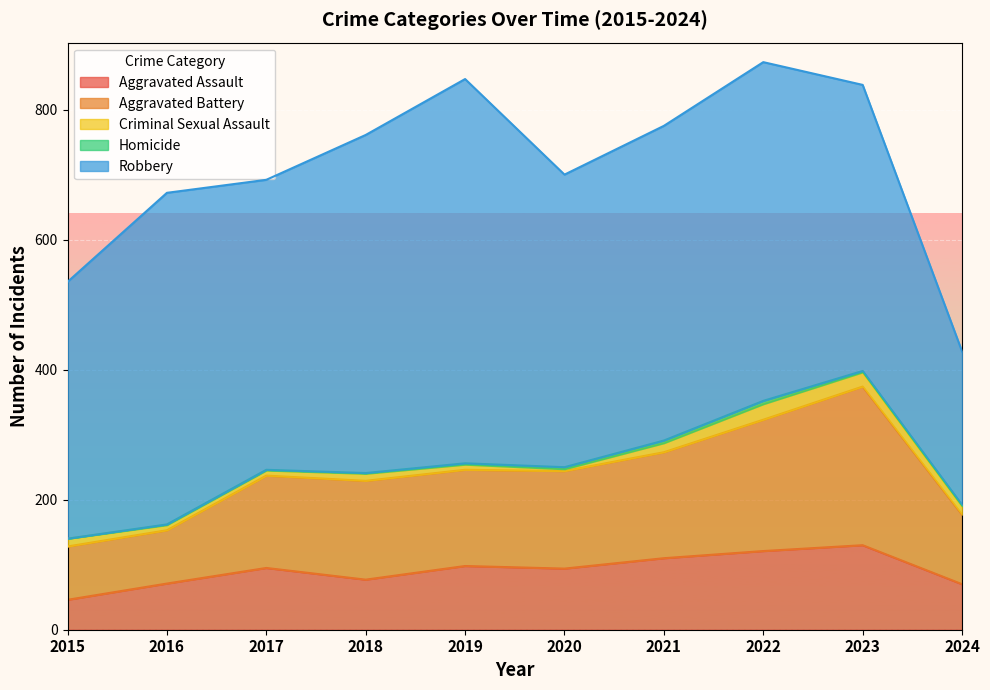

True or false: Robbery and Aggravated Battery cross at least once.

False